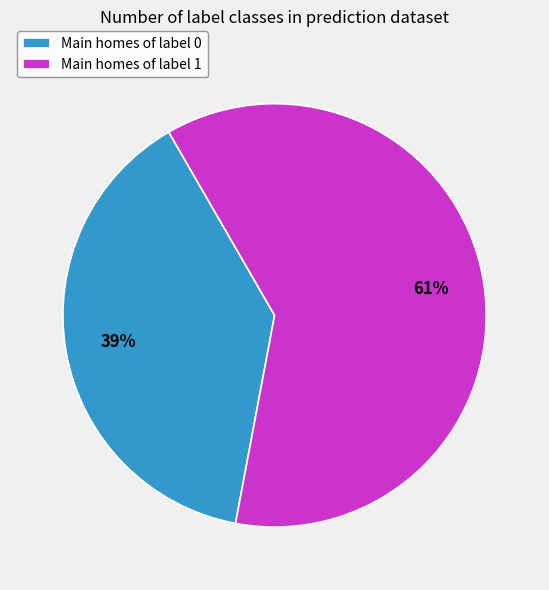

Rank the categories by value from lowest to highest.

Main homes of label 0, Main homes of label 1